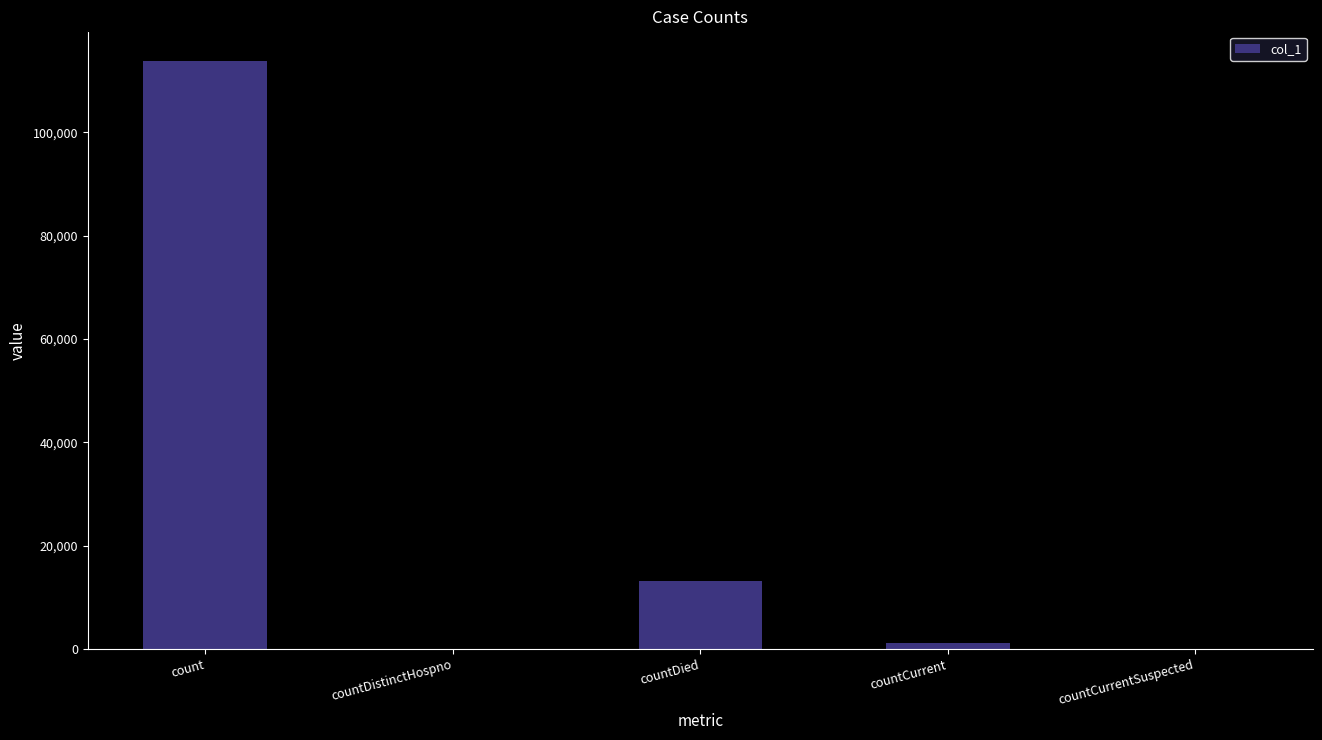

Which category has the highest value across all series?

count